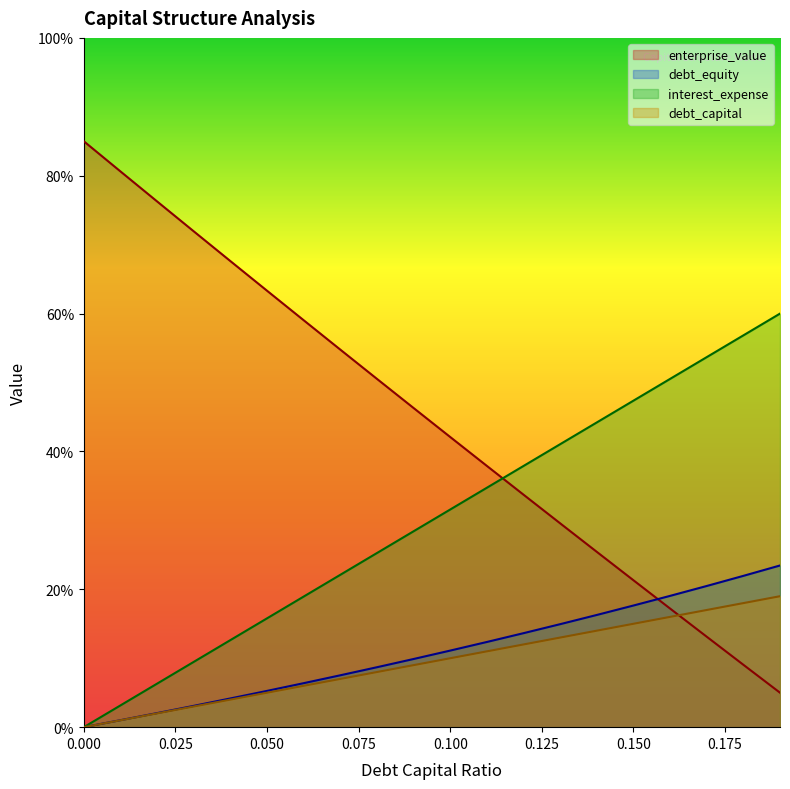

Count the number of data series in this chart.

4